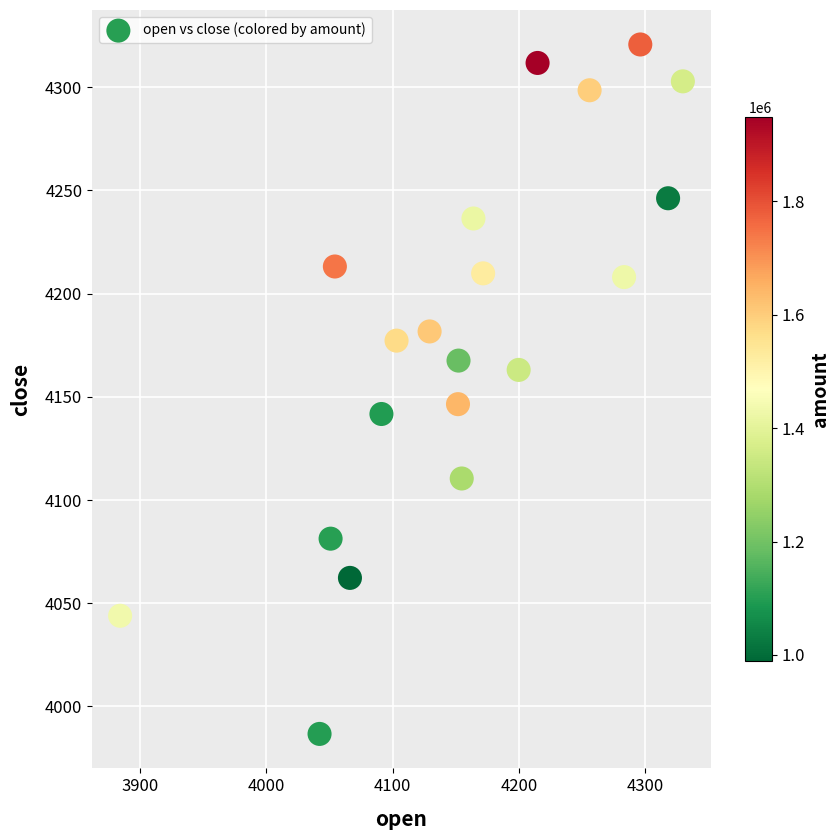

What is the range of Y values (max minus min)?

334.0